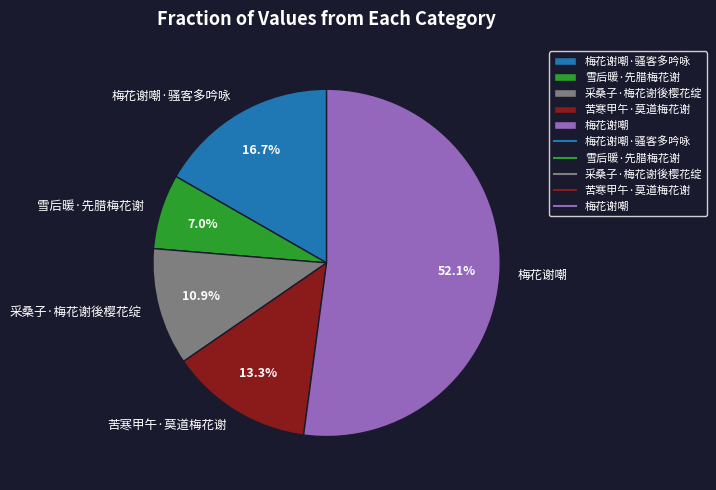

Between 雪后暖·先腊梅花谢 and 采桑子·梅花谢後樱花绽, which is larger?

采桑子·梅花谢後樱花绽